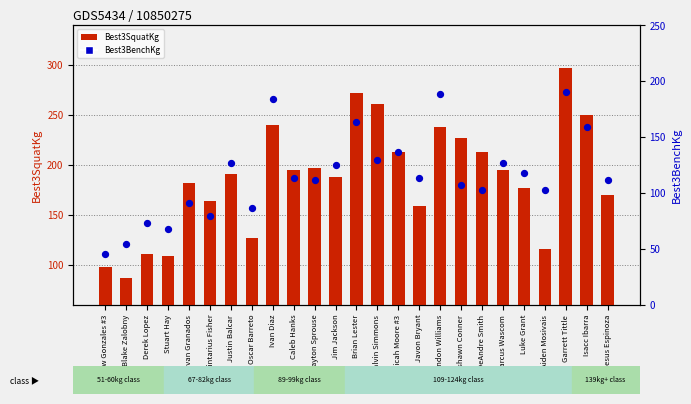

Which series has the largest Y range (max minus min)?

Best3SquatKg